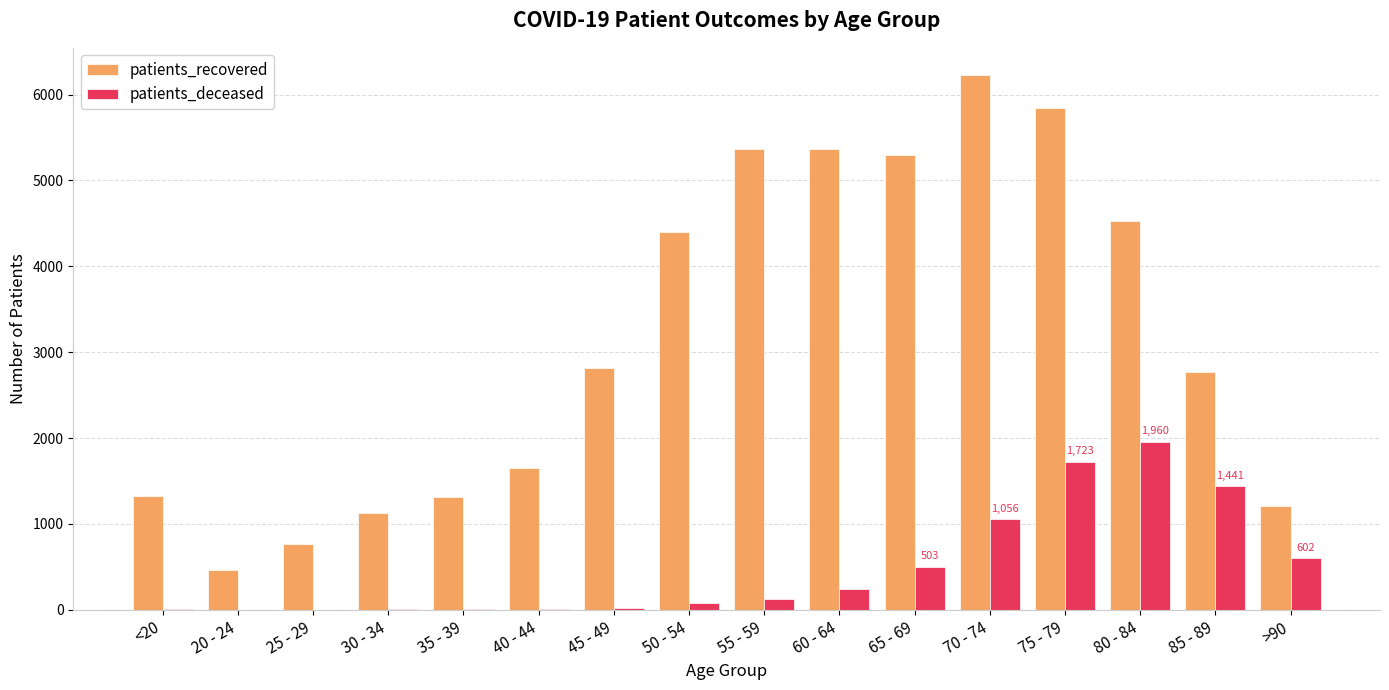

What is the maximum value shown in the chart?

6233